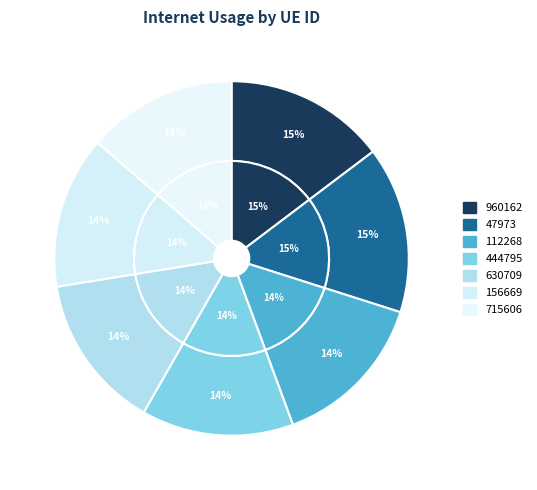

To the nearest percent, what is the combined percentage of 47973 and 715606?

29%